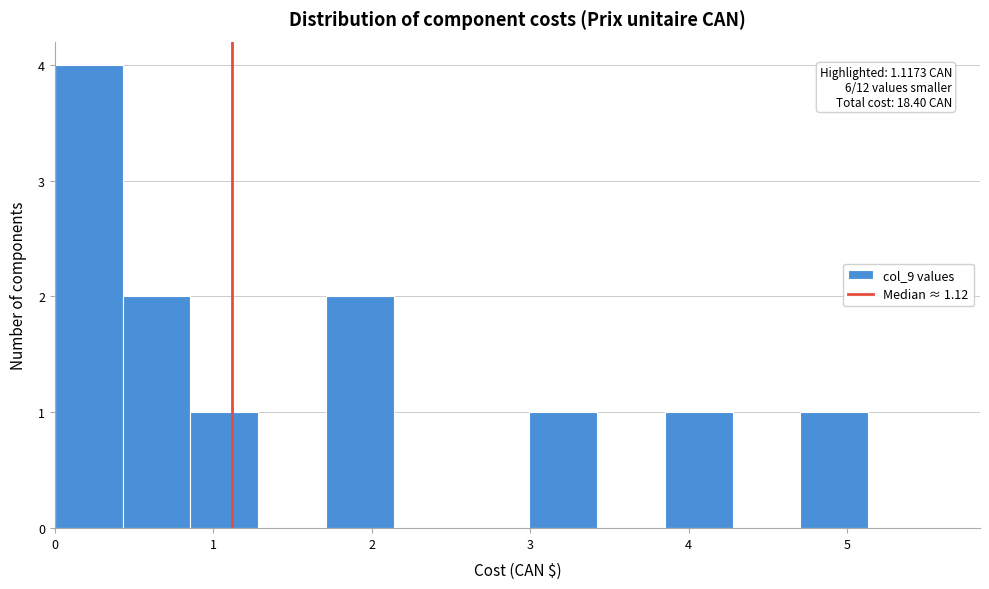

Over which range of the x-axis is the bar tallest?

0.0 to 0.4